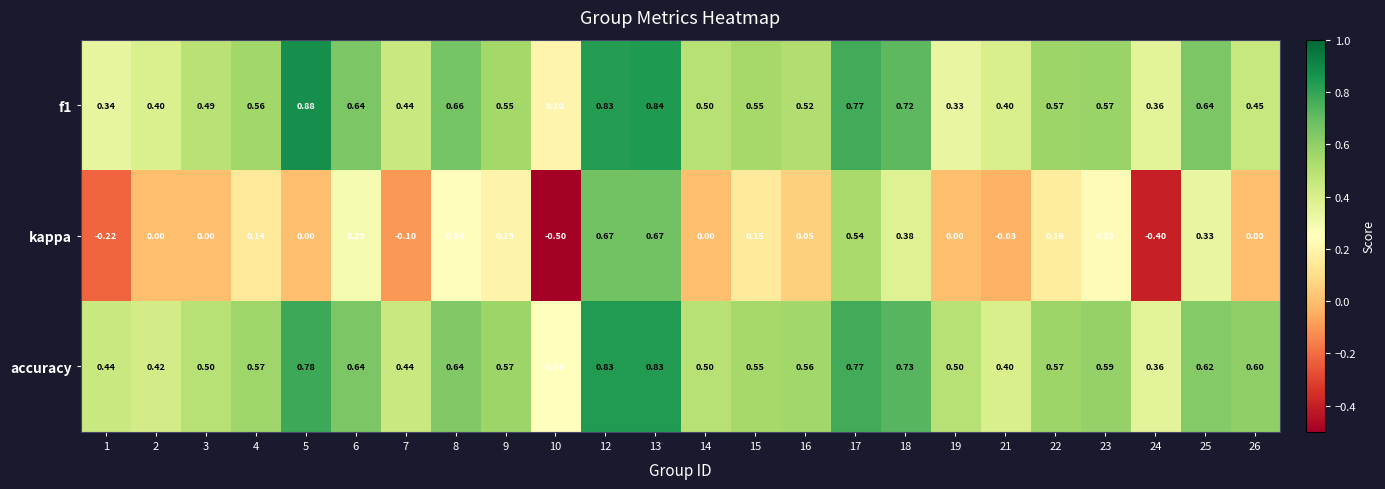

Which series has the widest spread of values?

kappa